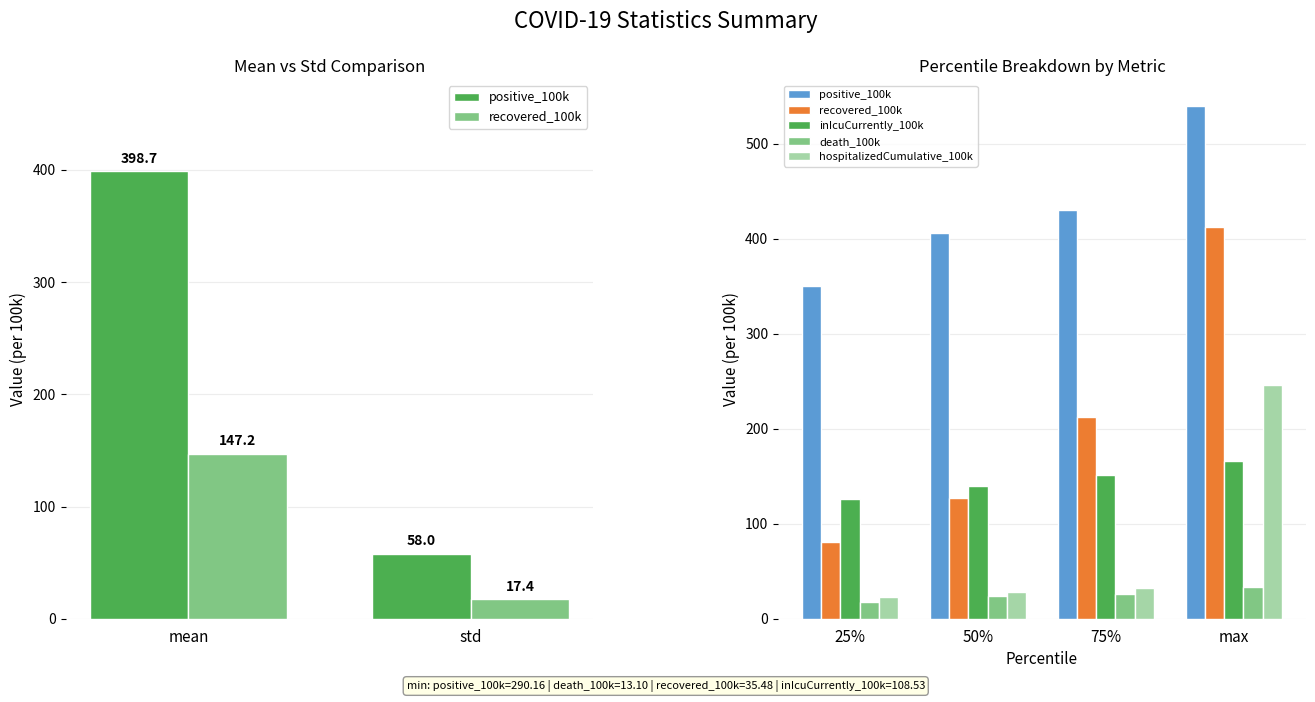

Does the chart contain stacked bars?

No